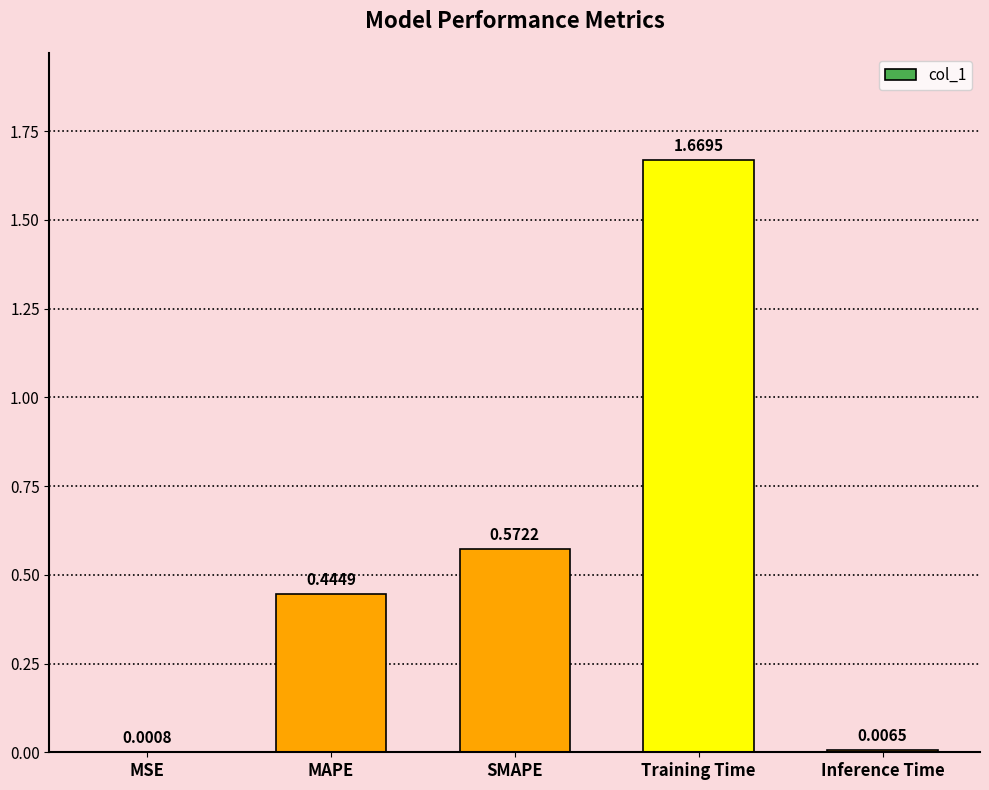

At which category does the chart reach its peak across all series?

Training Time